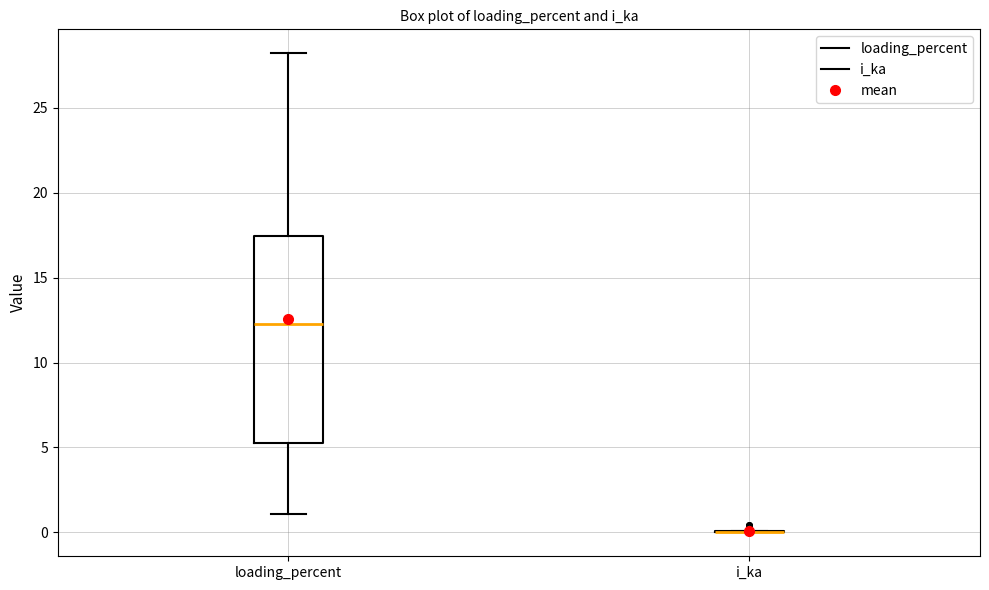

Reading left to right, read every box against the y-axis: the position of its median line, the range the box covers, and the ends of its whiskers. The values are not printed on the chart, so give them approximately, as read against the axis.

loading_percent: median 12.5, box 5.5 to 17.5, whiskers 1.0 to 28.0
i_ka: box collapsed to a line at 0.0, whiskers 0.0 to 0.0